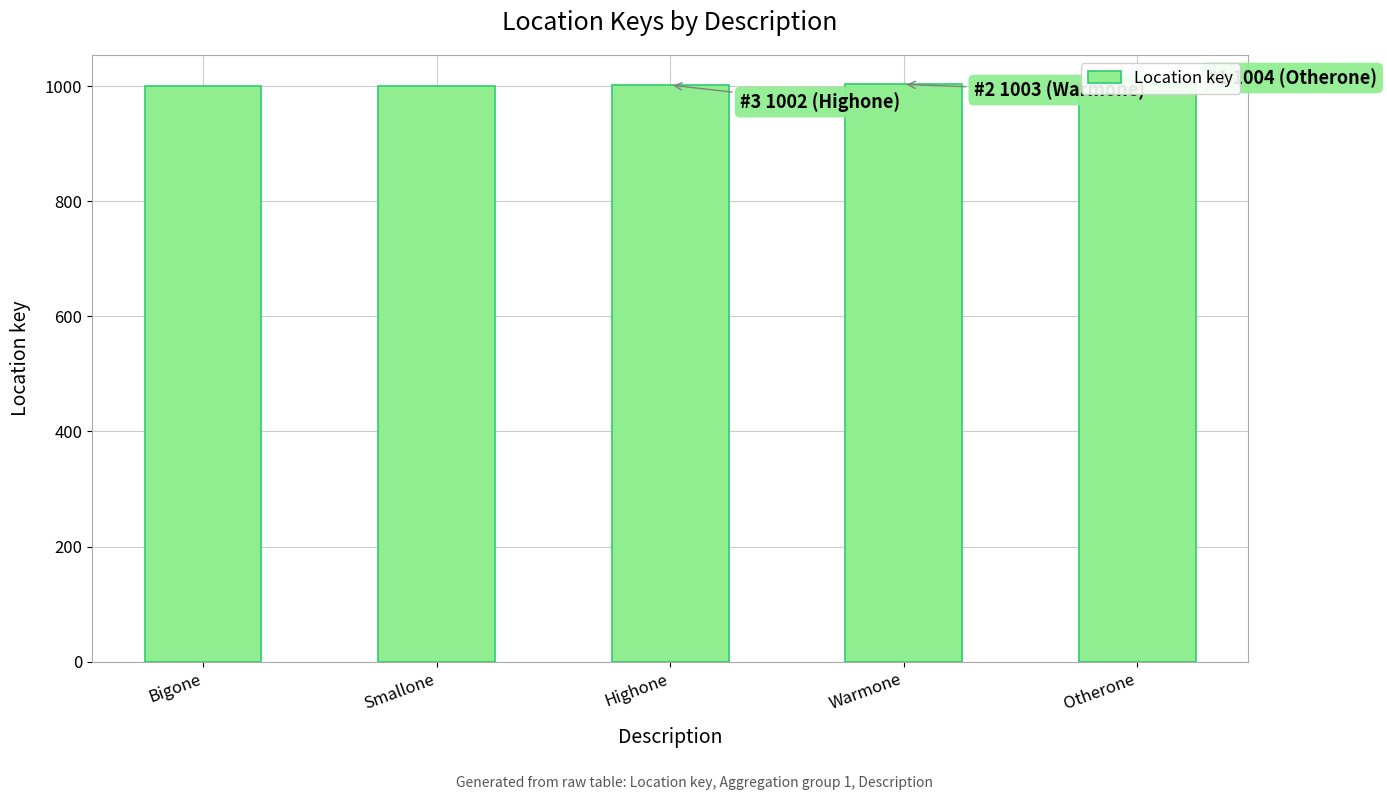

Is it true that the value at Highone is 248?

False